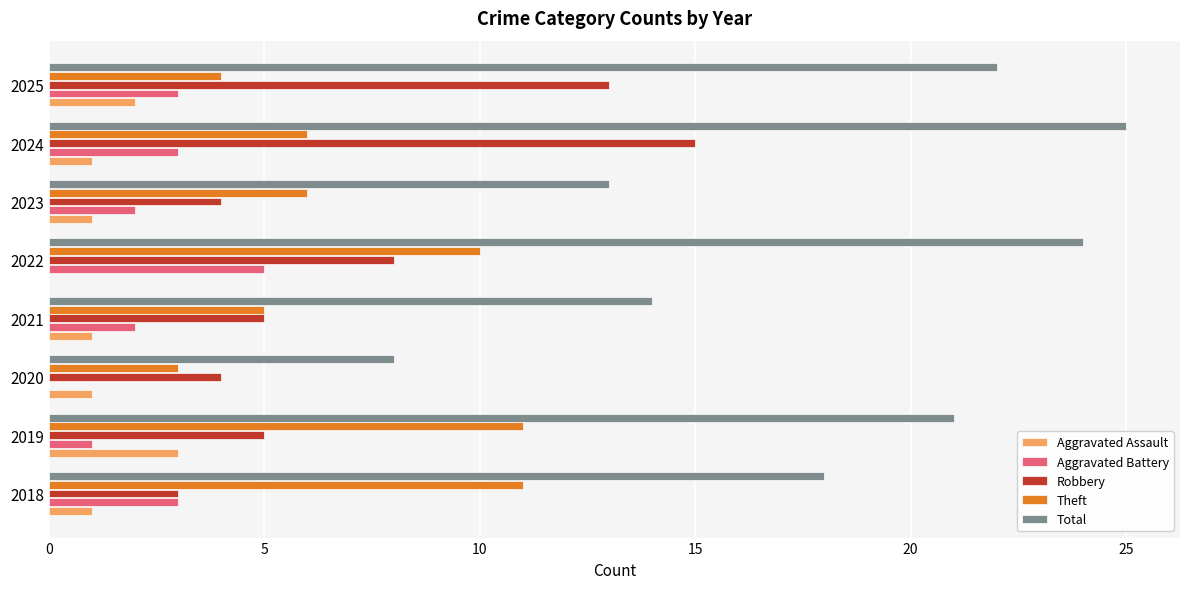

What is the maximum value for Robbery?

15